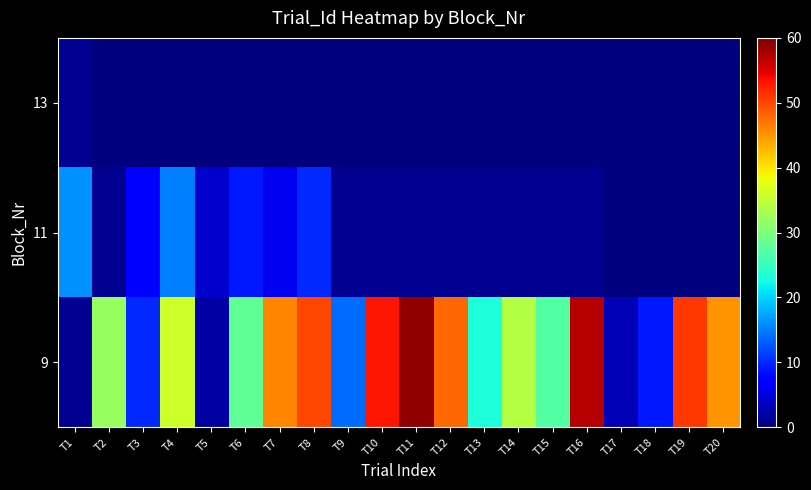

Between T10 and T4, which is larger?

T10